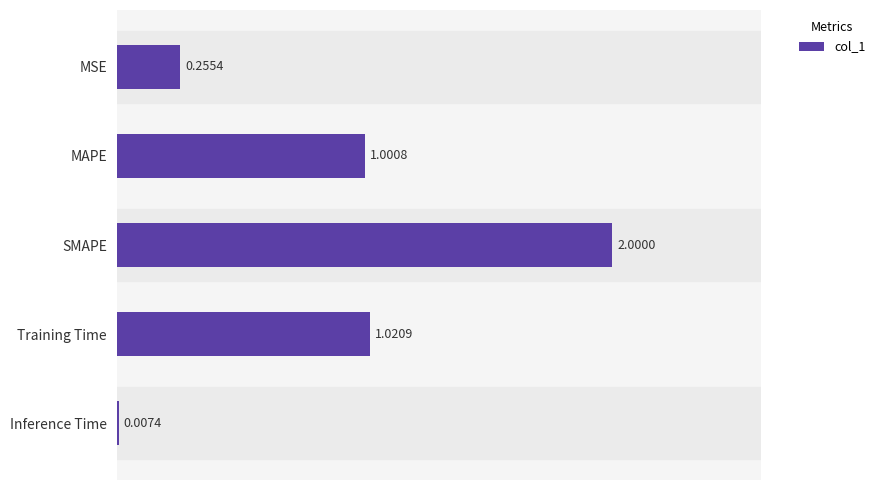

How many distinct data groups are displayed?

1